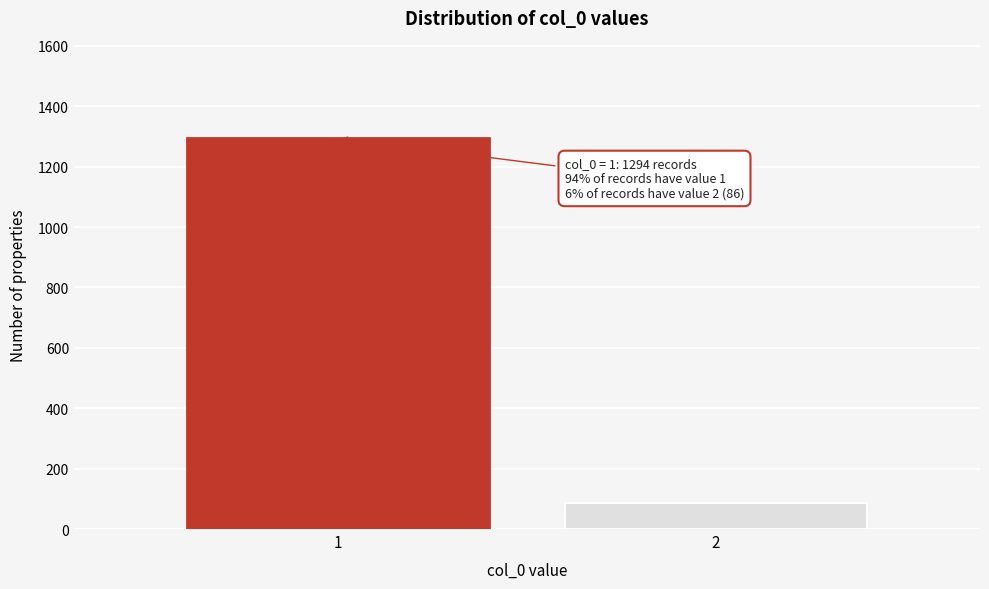

Reading right to left, transcribe all the data shown in this chart.

86	1294